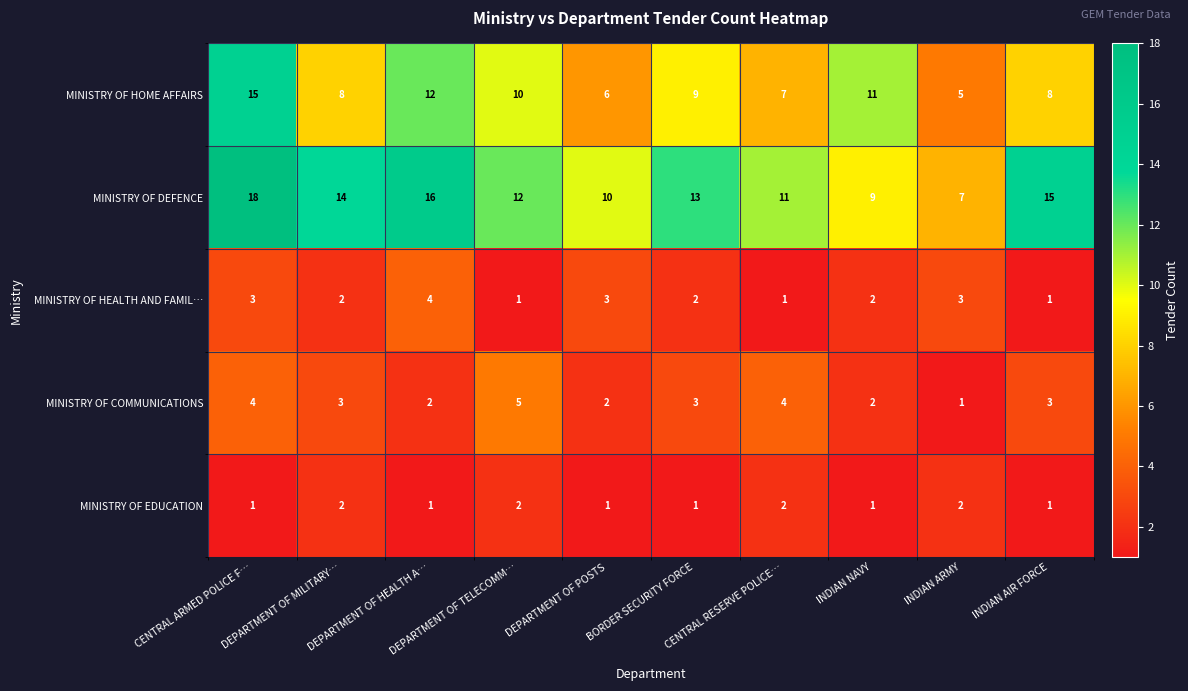

What is the total value across all series at INDIAN NAVY?

25